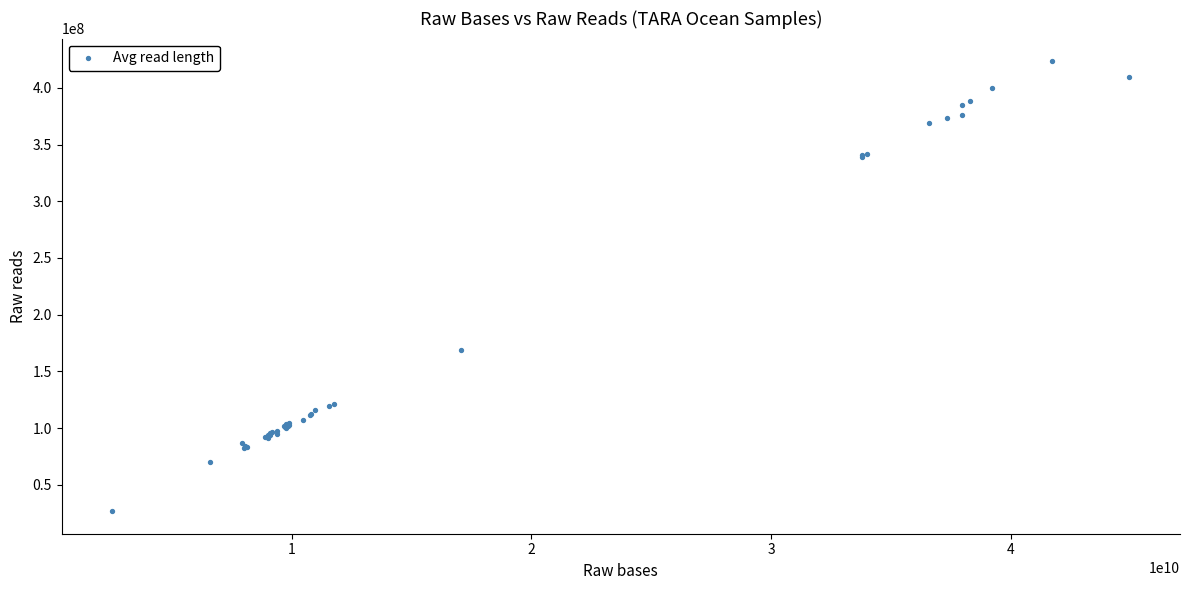

What Y value in the scatter plot is closest to 225196875?

169047080